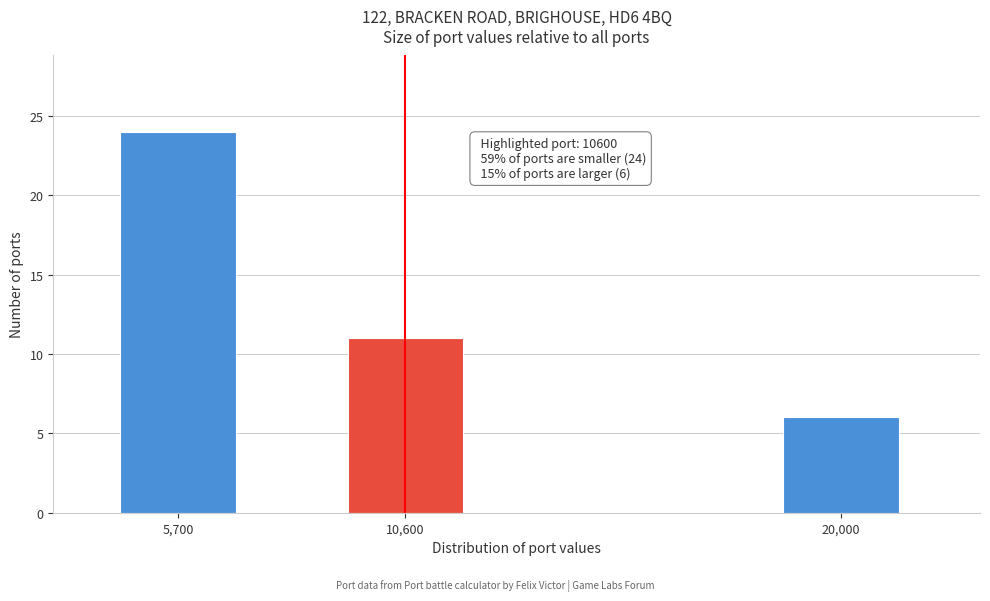

Reading left to right, transcribe all the data shown in this chart.

5,700=24	10,600=11	20,000=6